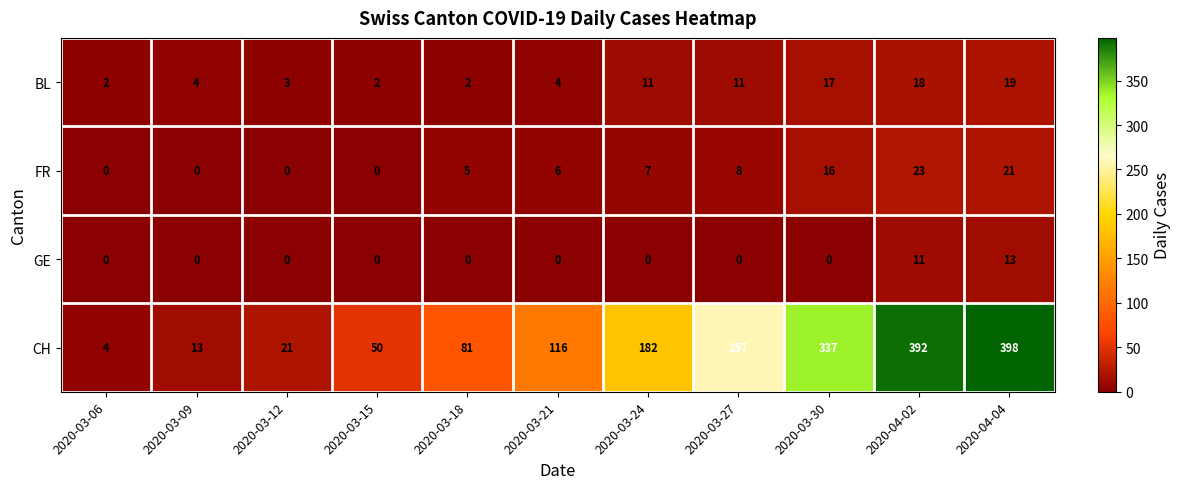

At 2020-03-27, list the series in order from smallest to largest.

GE, FR, BL, CH